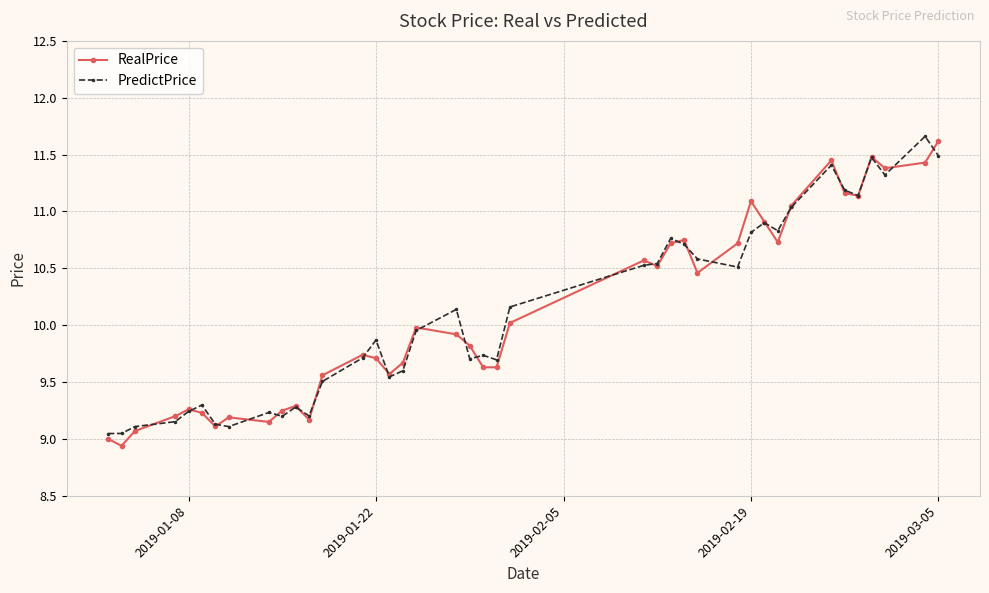

What are all the series names shown in the legend?

RealPrice, PredictPrice